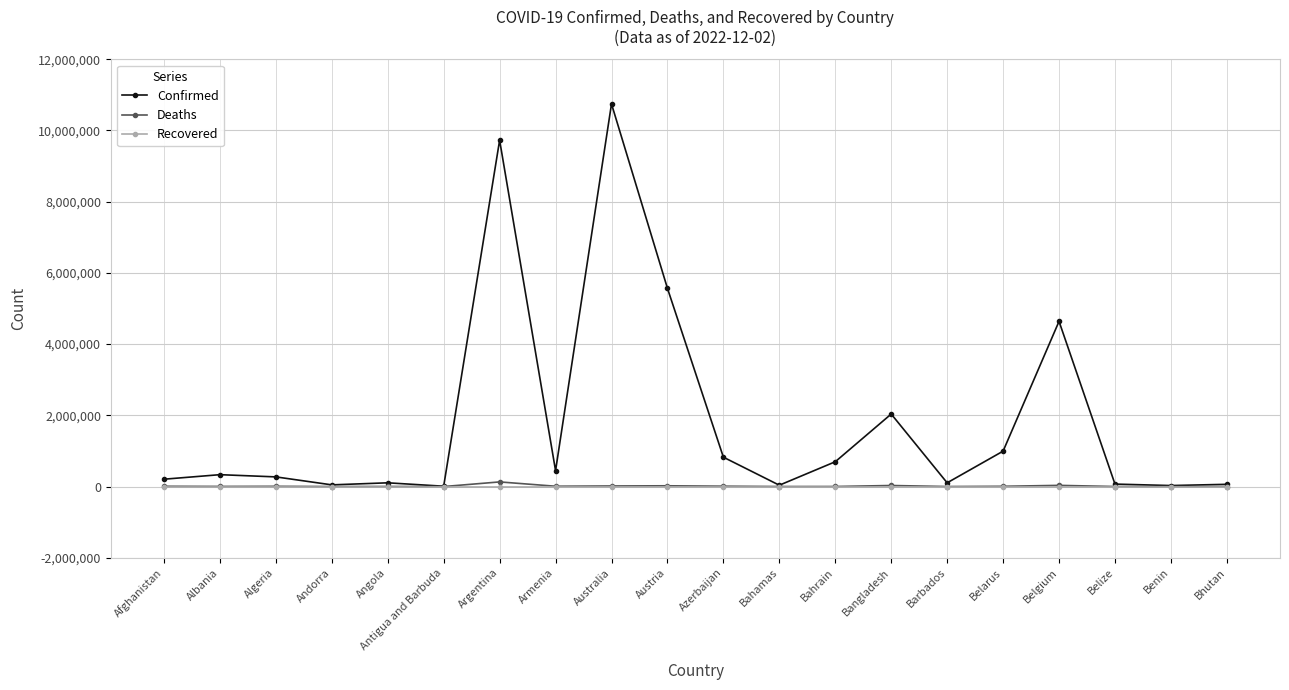

What are all the series names shown in the legend?

Confirmed, Deaths, Recovered